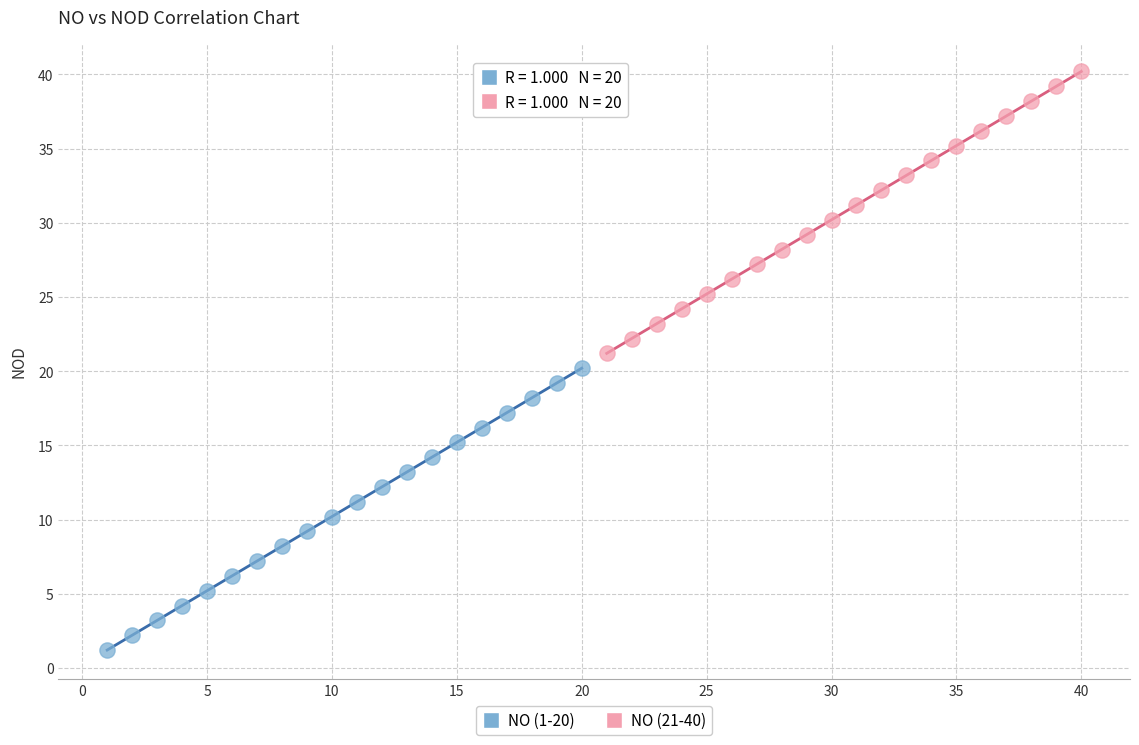

Which series reaches the minimum Y coordinate?

NO (1-20)